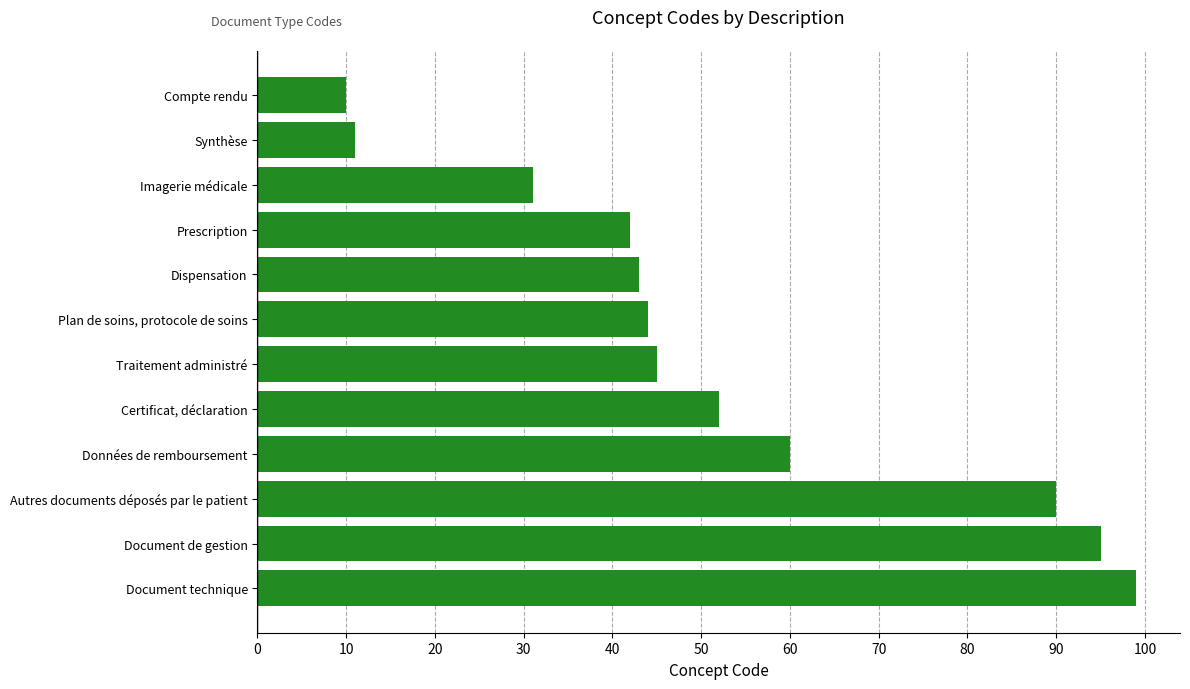

Is it true that the value at Document technique is 99?

True